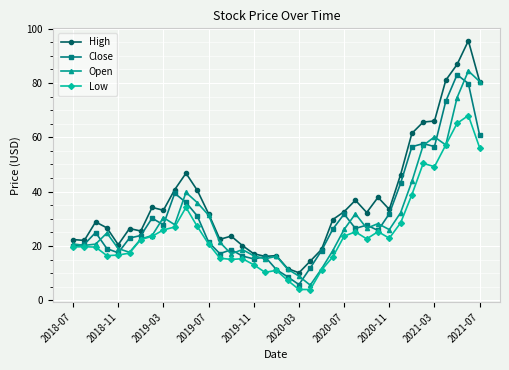

What is the difference between the maximum and minimum values in the Close series?

77.2